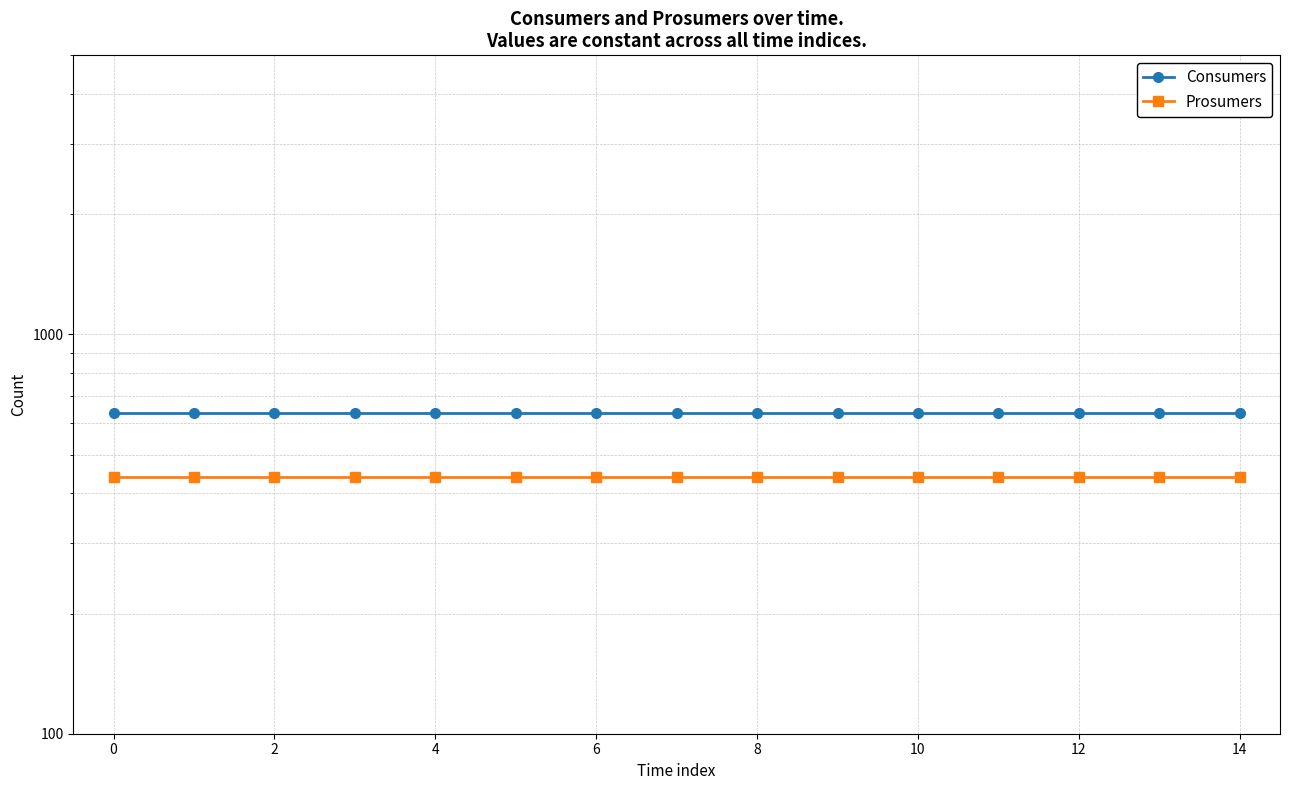

Between 10 and 12, which series saw the biggest shift?

Consumers